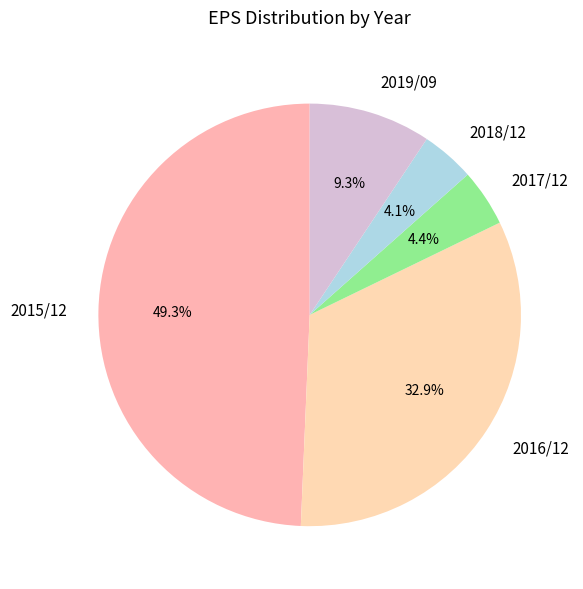

To the nearest percent, what is the difference between the 2018/12 and 2019/09 slice percentages?

5%